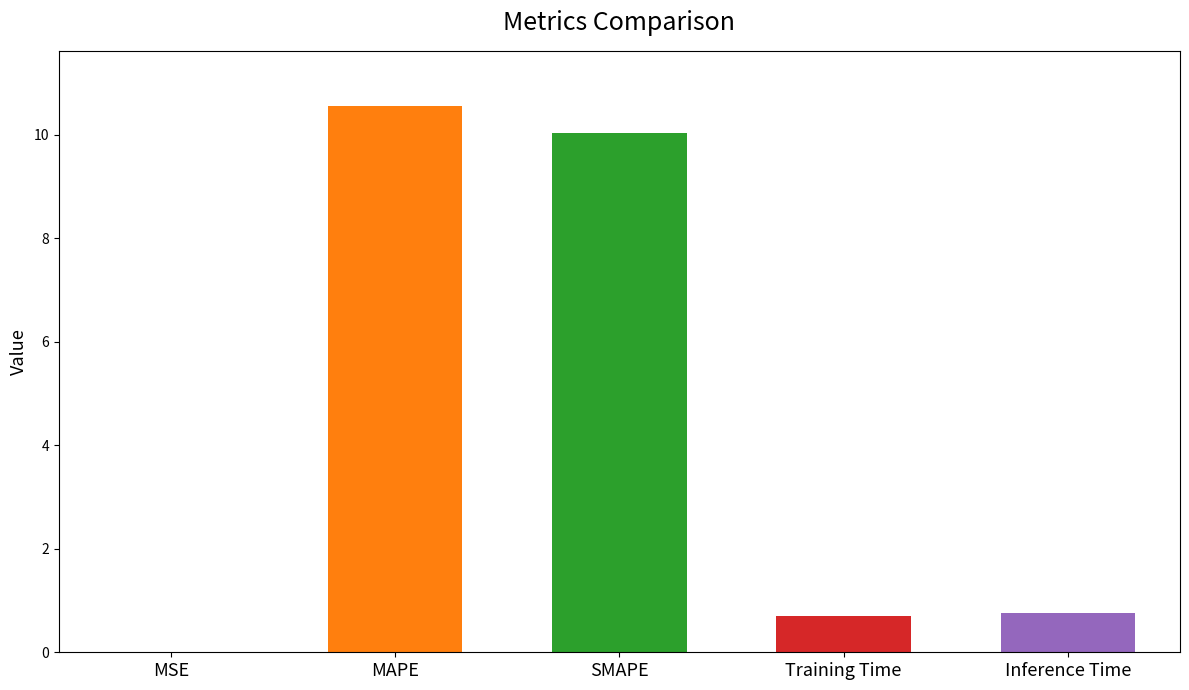

Which category has the highest value across all series?

MAPE